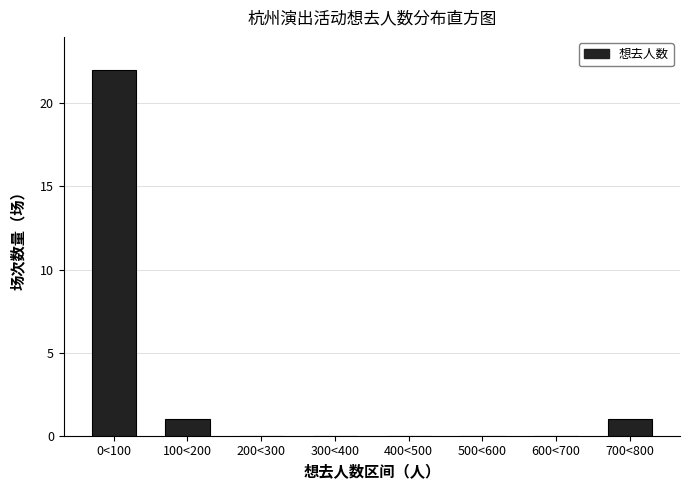

Reading right to left, list all the values displayed in this chart.

700<800=1	600<700=0	500<600=0	400<500=0	300<400=0	200<300=0	100<200=1	0<100=22